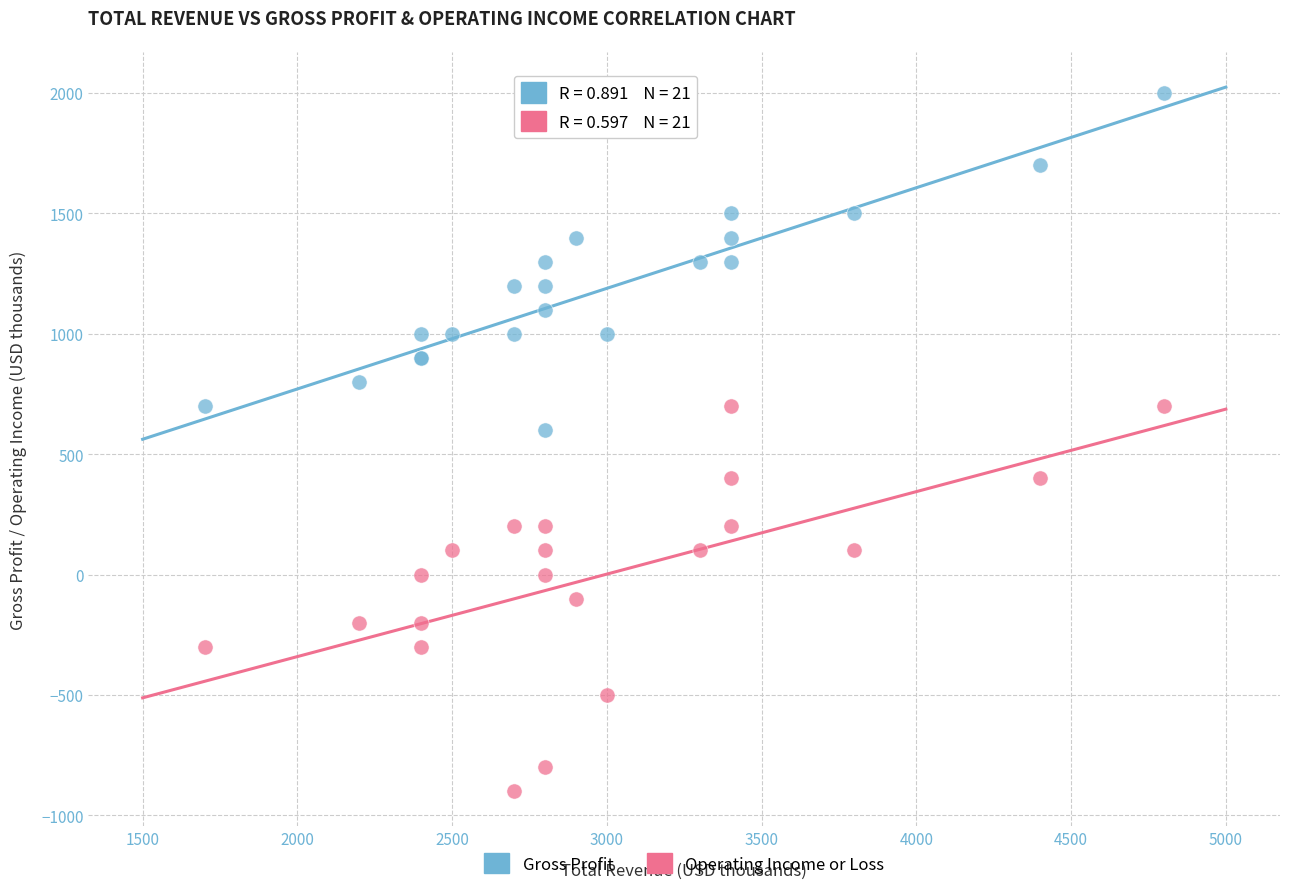

Which series has the largest Y range (max minus min)?

Operating Income or Loss